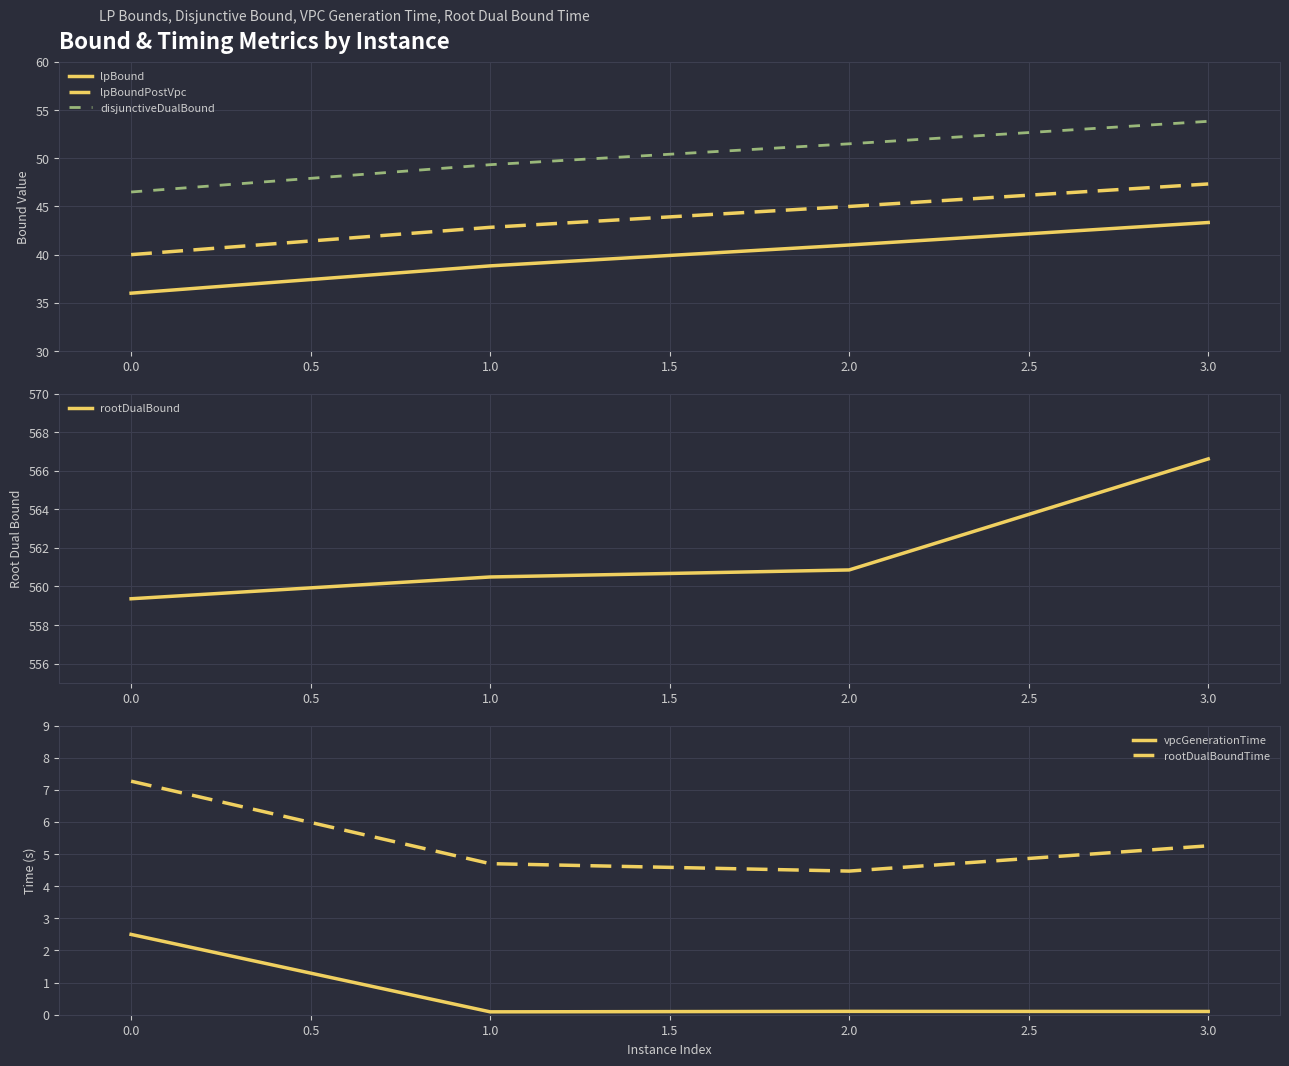

The value of disjunctiveDualBound at 0.0 is 65.7. True or false?

False